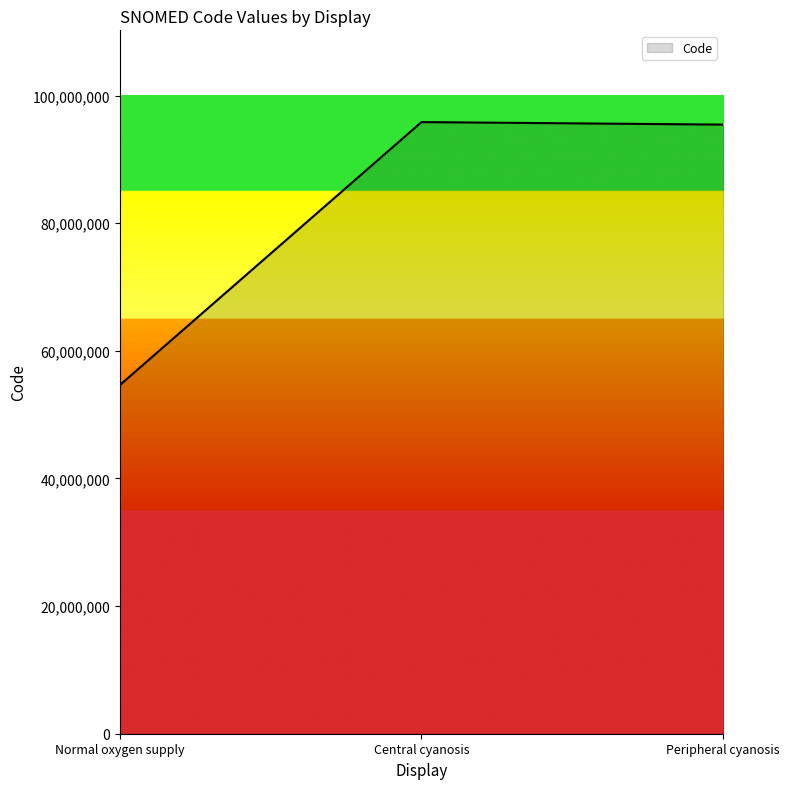

At which category does the chart reach its minimum across all series?

Normal oxygen supply